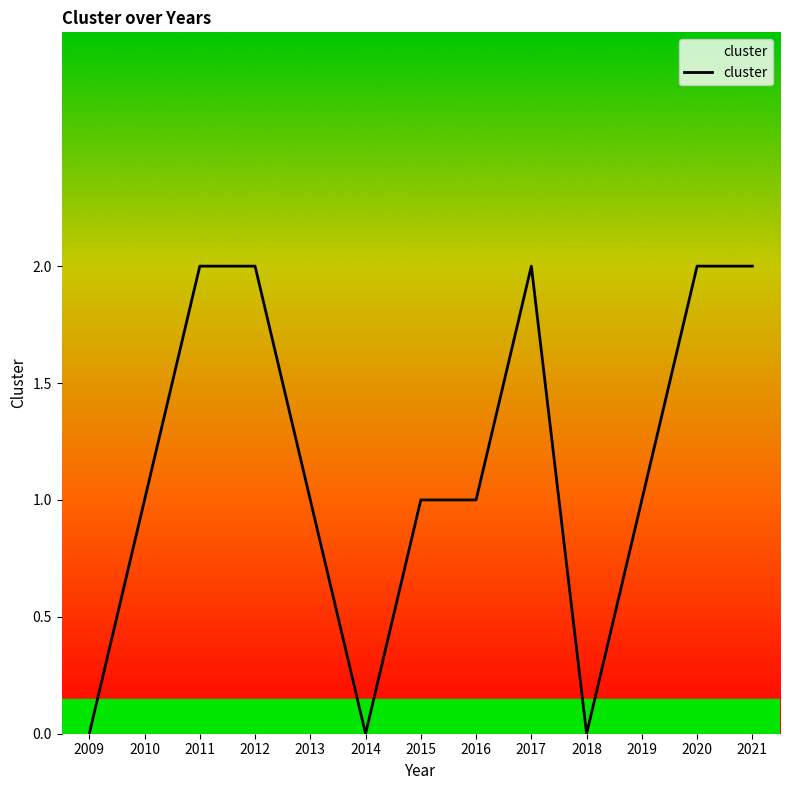

True or false: the data shows 3 at 2011.

False